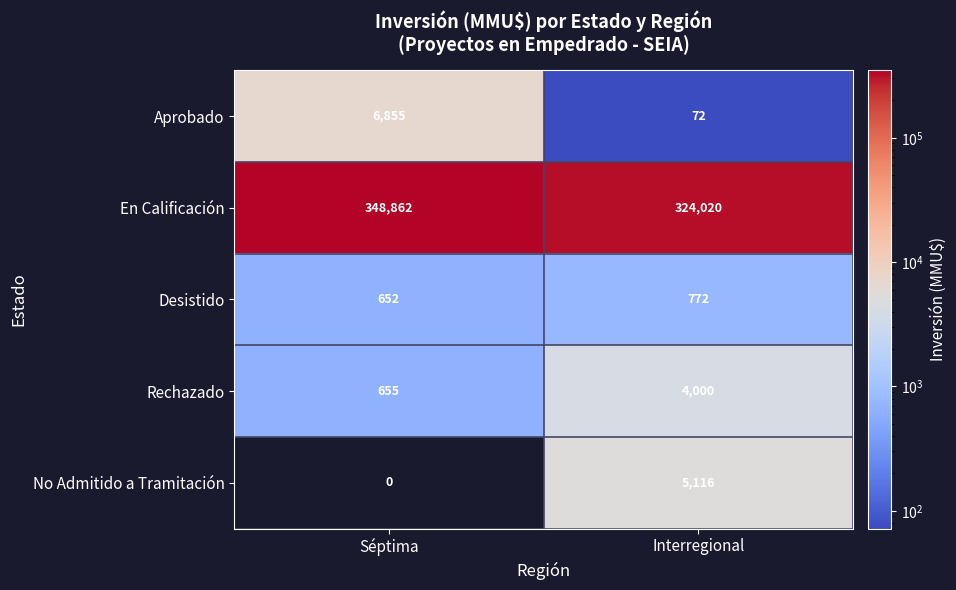

Rank the series at Séptima from highest to lowest value.

En Calificación, Aprobado, Rechazado, Desistido, No Admitido a Tramitación